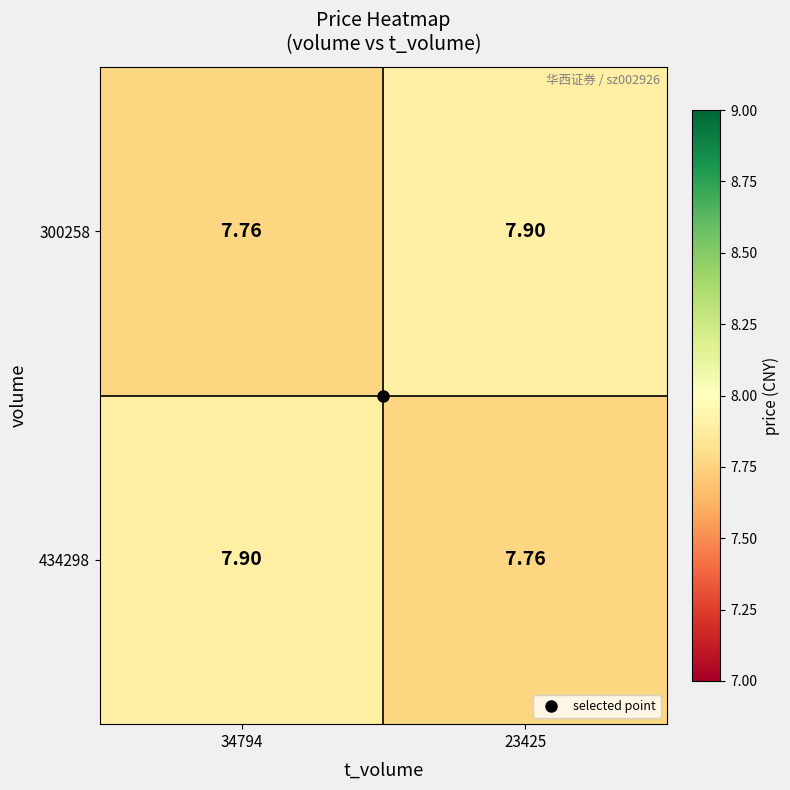

List the series in order of their peak value, highest first.

434298, 300258